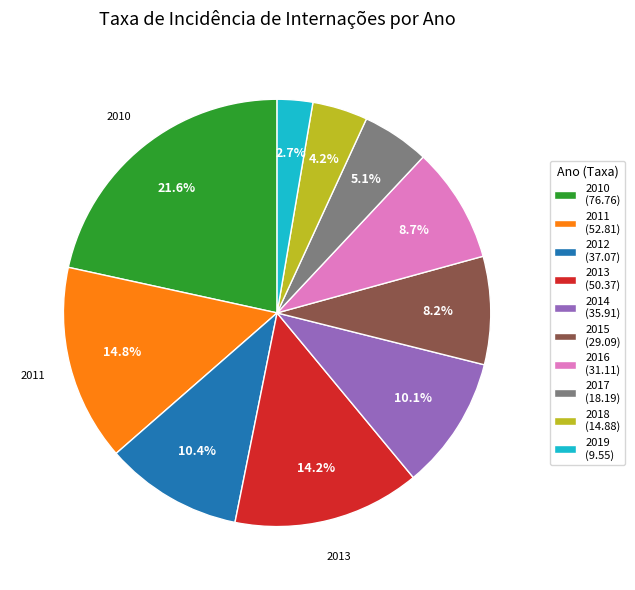

Between 2014 (35.91) and 2010 (76.76), which is larger?

2010 (76.76)